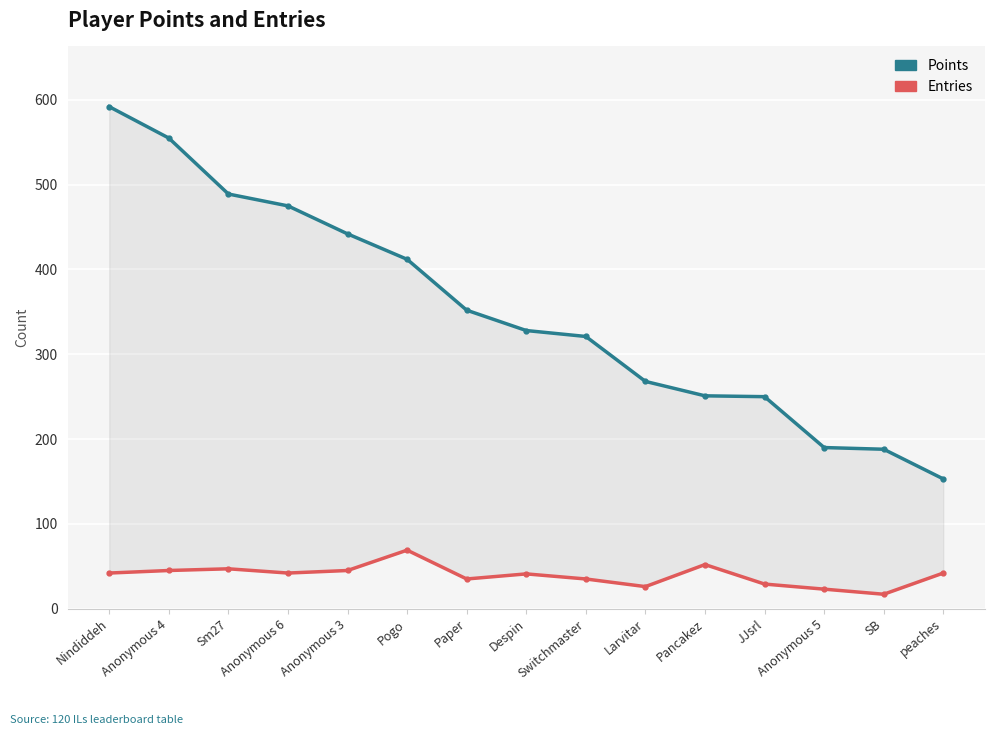

What is the lowest value of the Points series?

153